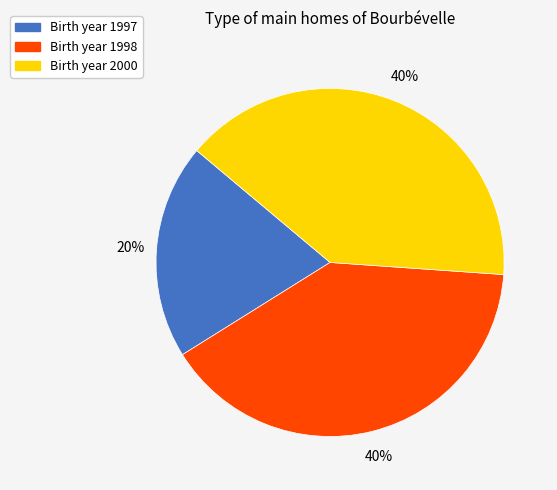

Does any single category account for the majority?

No